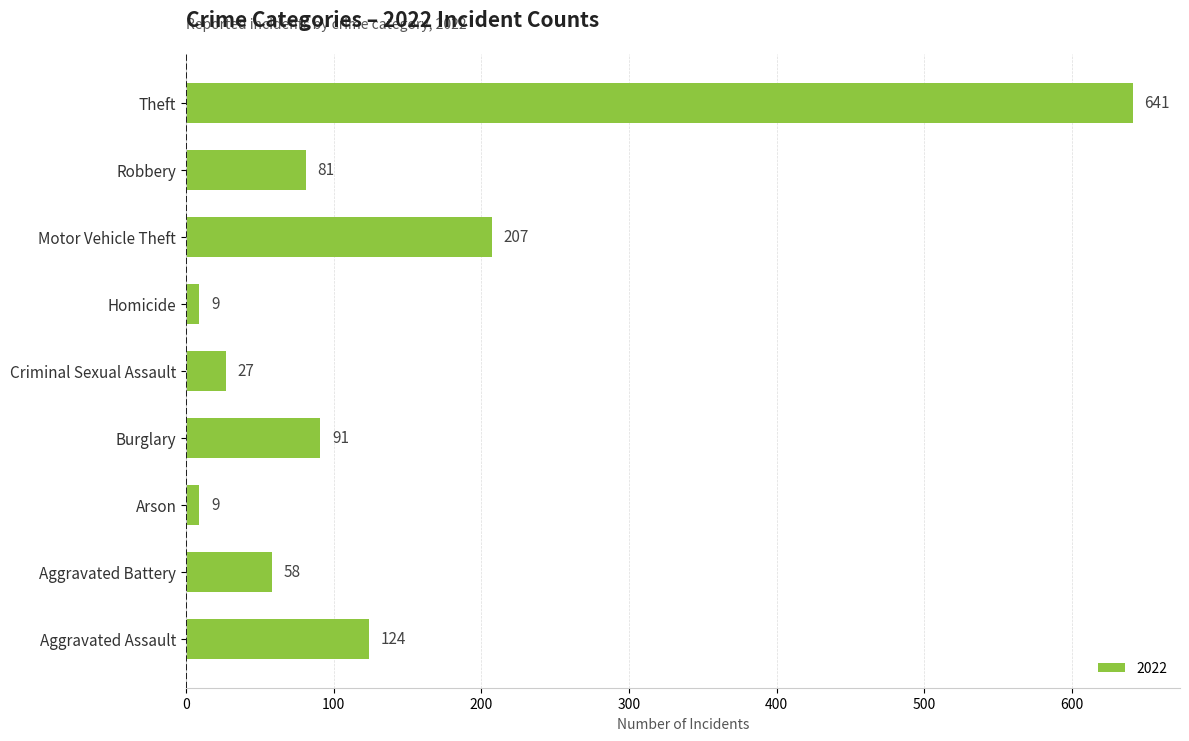

What is the change in value from Motor Vehicle Theft to Theft?

+434